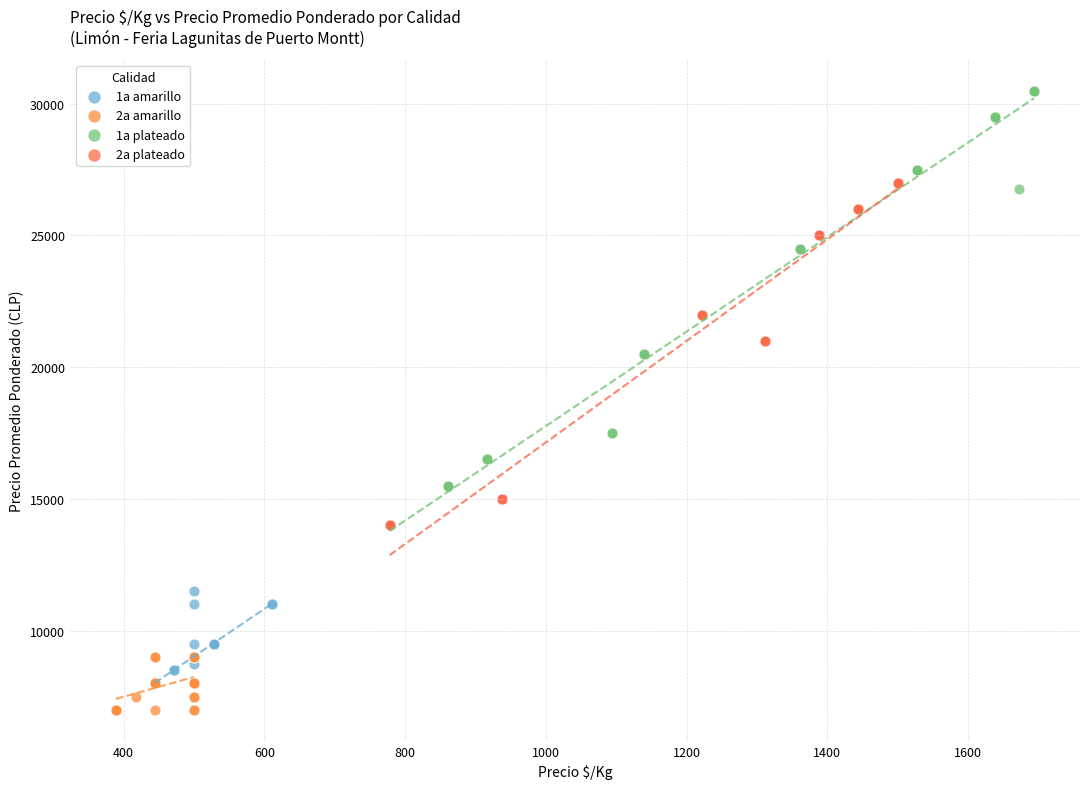

Which series contains the highest Y value?

1a plateado